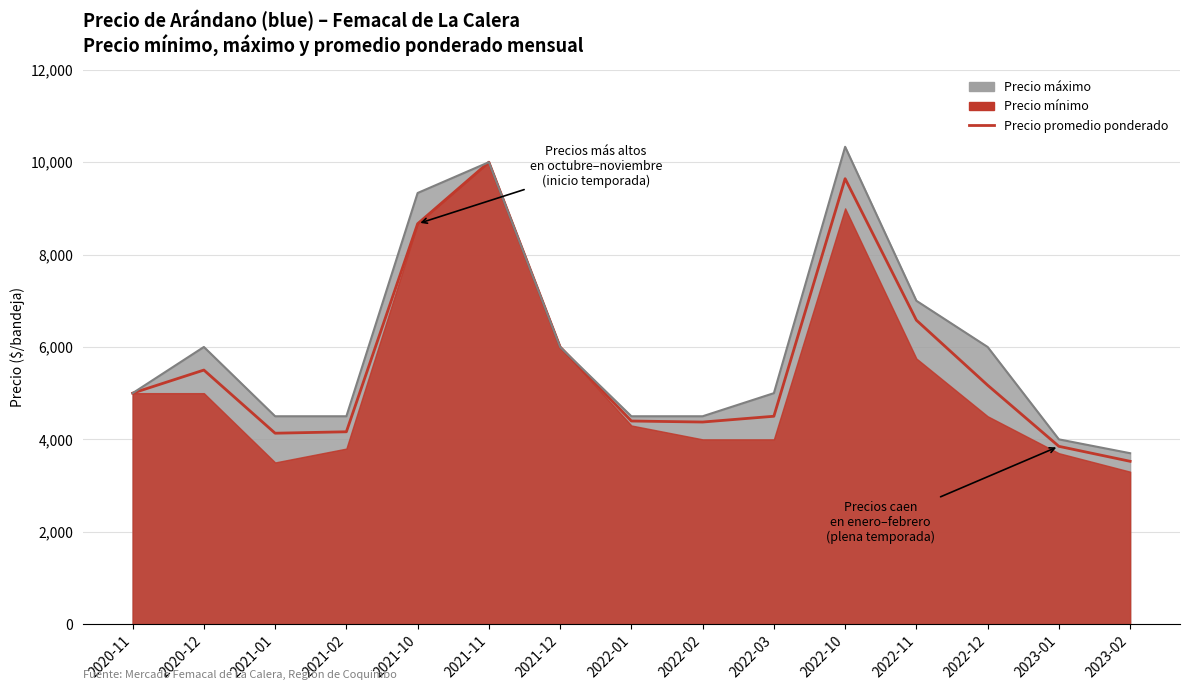

Which label corresponds to the largest value in the chart?

2021-11